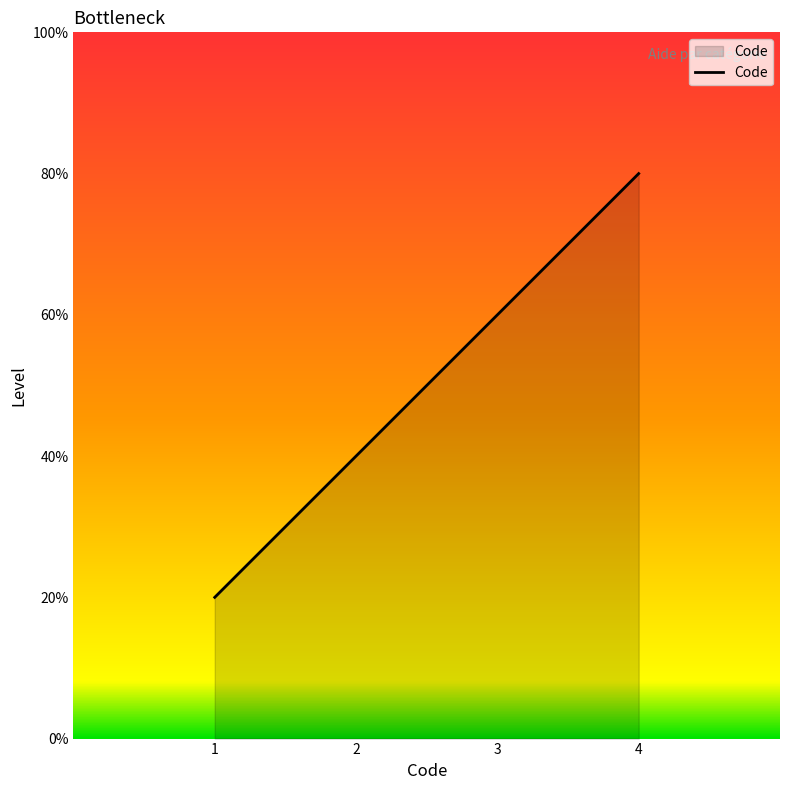

How many values are between 2 and 4?

3